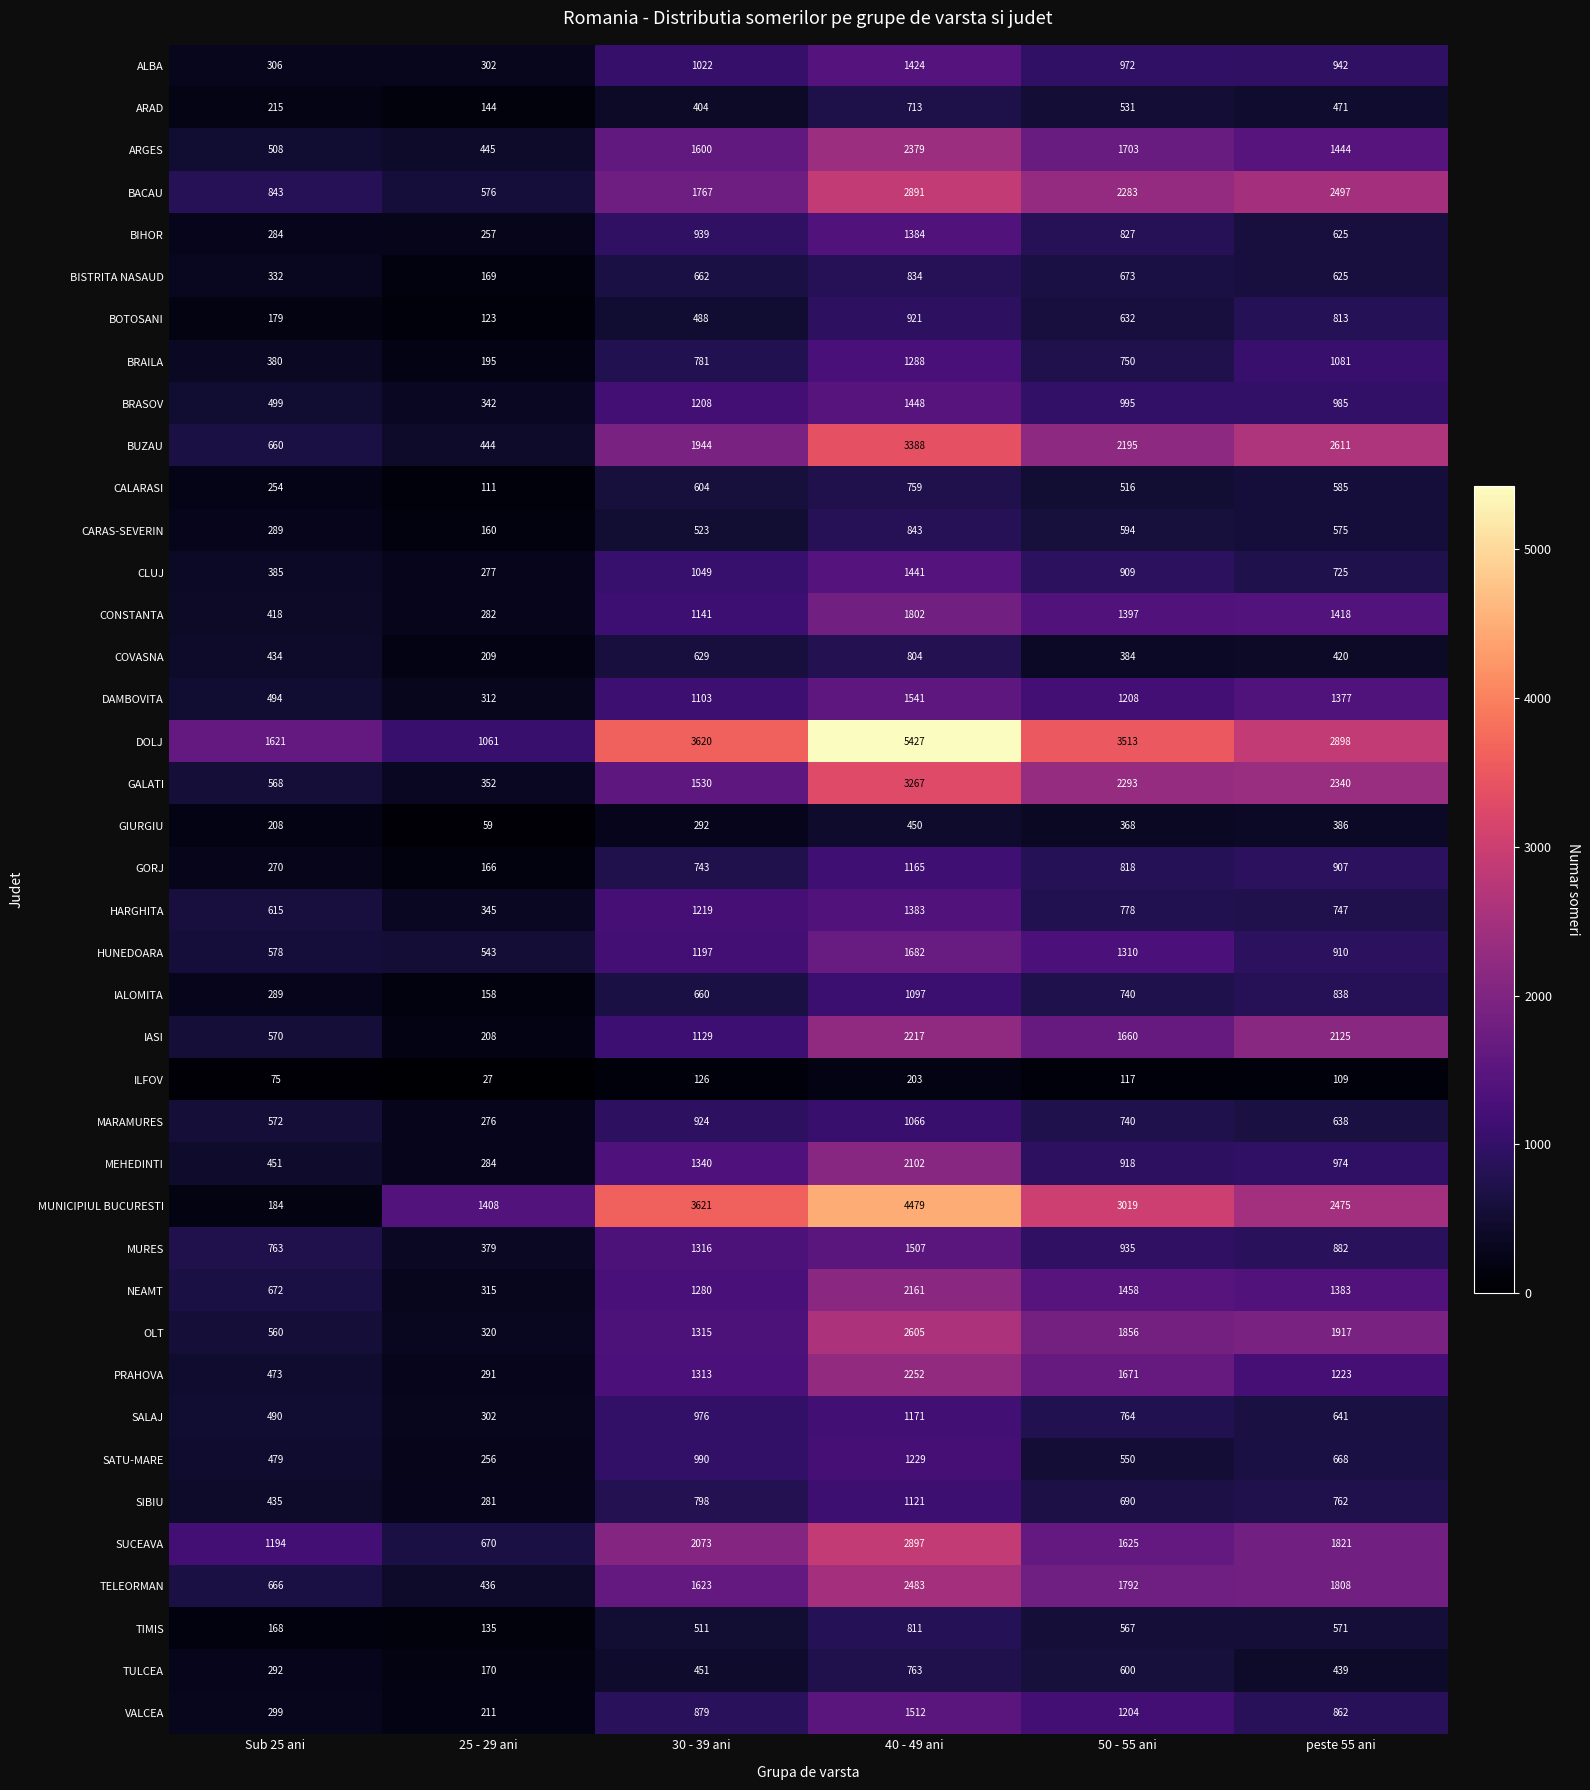

At how many categories does at least one series exceed 1387?

6